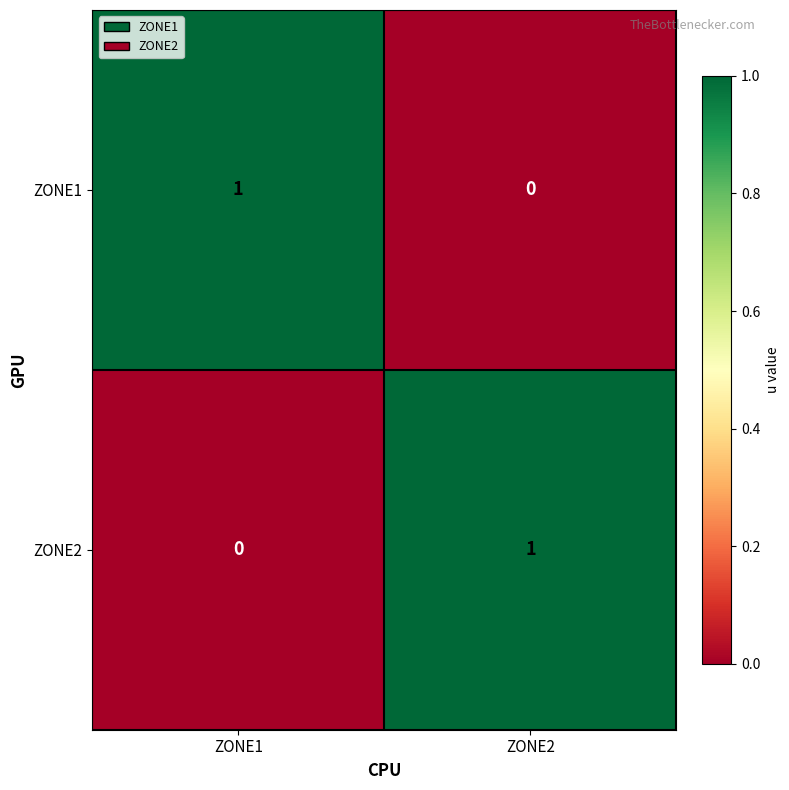

At which label does ZONE1 reach its minimum?

ZONE2